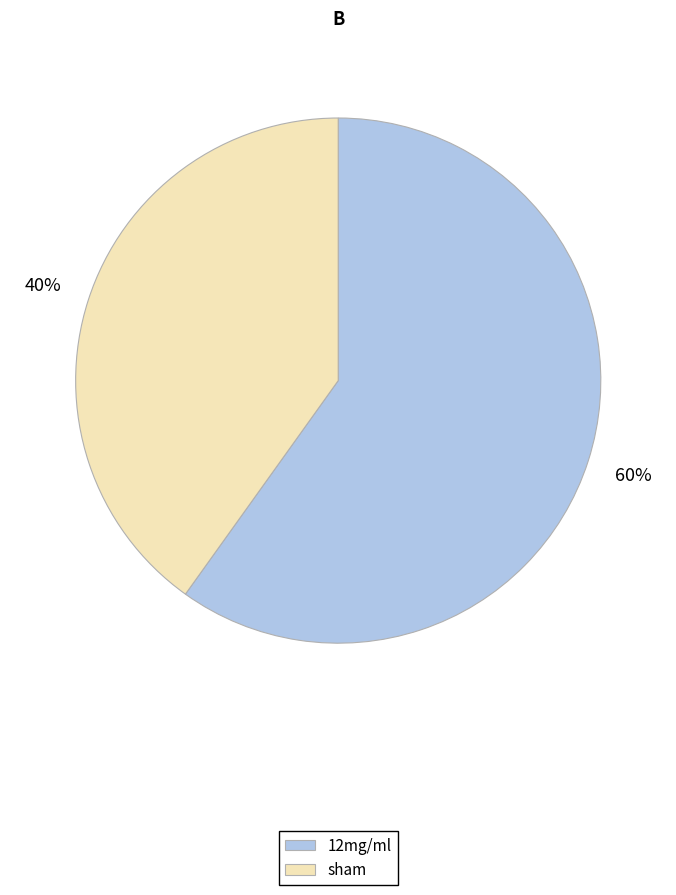

To the nearest percent, what is the combined percentage of 12mg/ml and sham?

100%